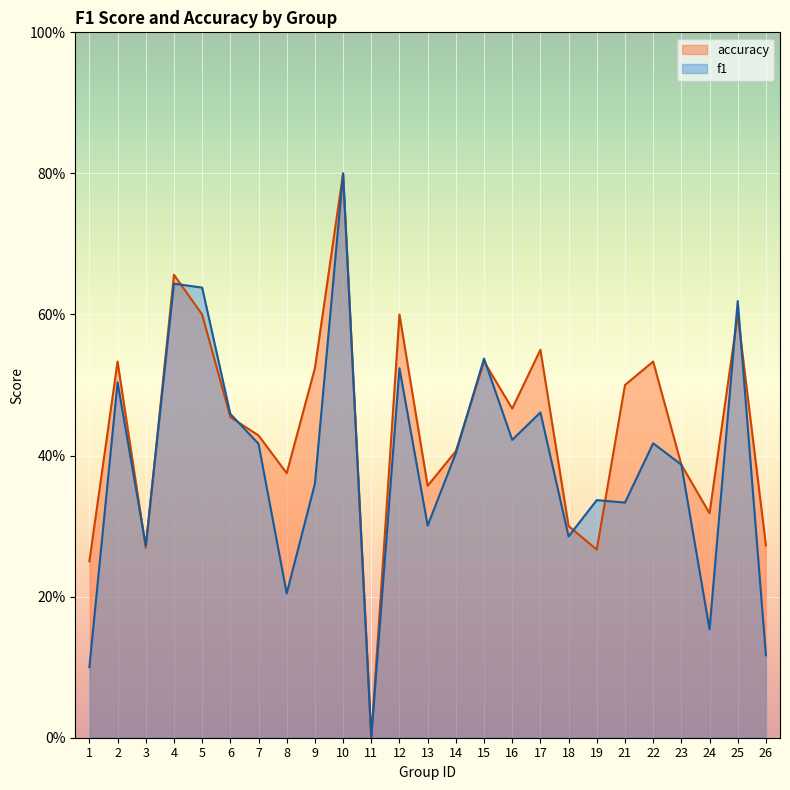

At 14, list the series in order from largest to smallest.

accuracy, f1